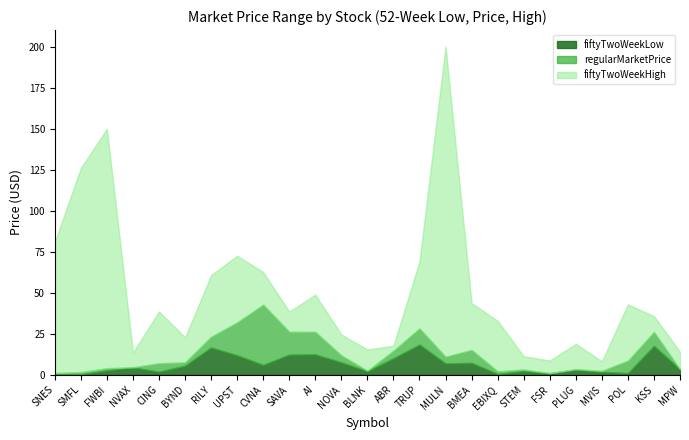

At which category does regularMarketPrice reach its first local valley?

BLNK